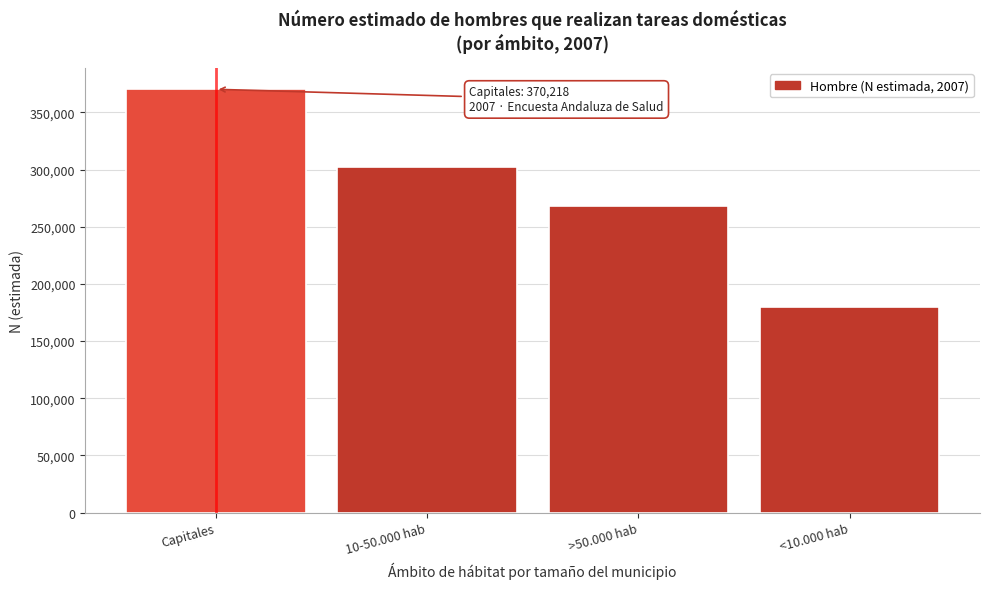

Reading right to left, list all the values displayed in this chart.

<10.000 hab=180024	>50.000 hab=268029	10-50.000 hab=302065	Capitales=370218